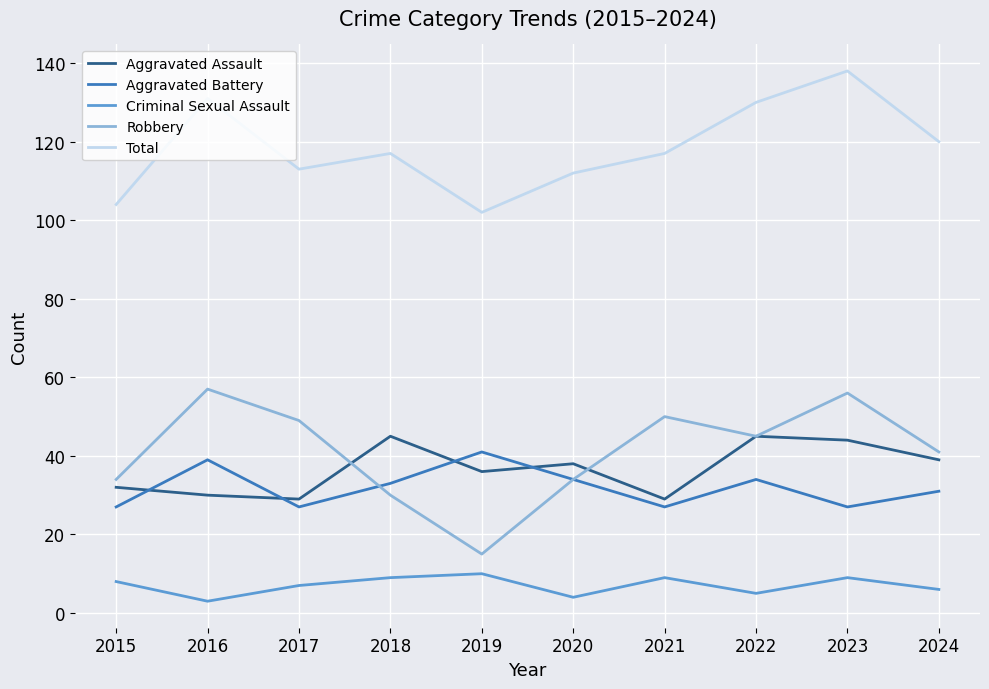

Which series has the largest range (max minus min)?

Robbery